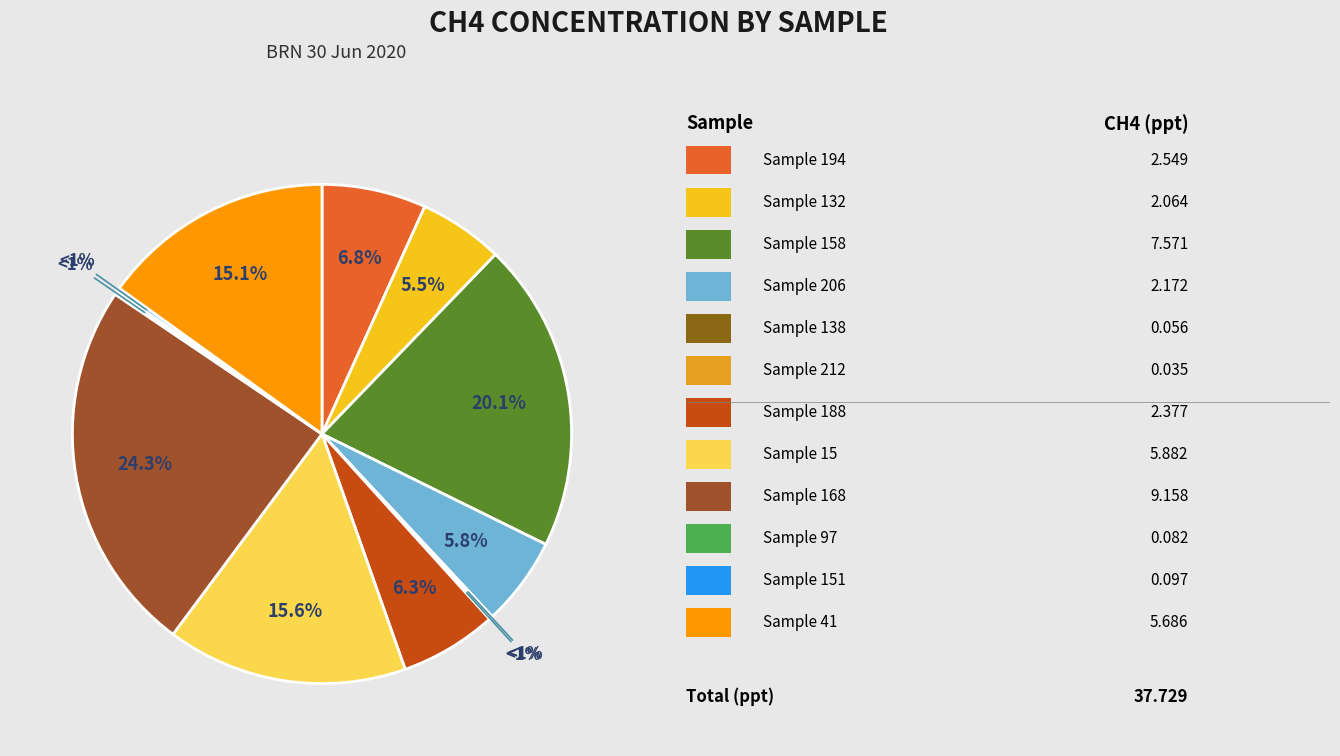

What is the change in value from Sample 138 to Sample 168?

+9.1